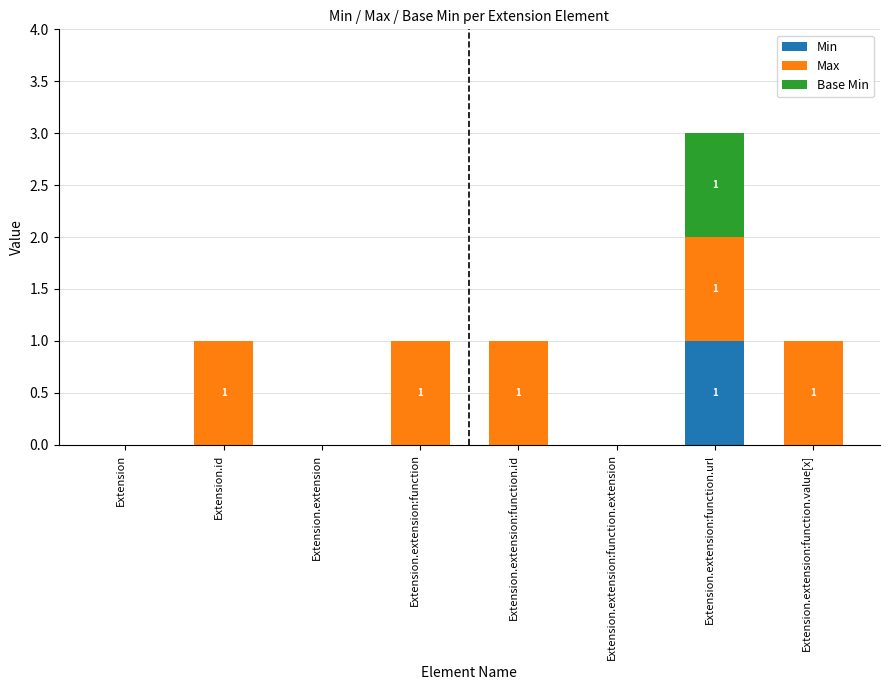

The Min series shows 0 at Extension.extension:function.extension. True or false?

True